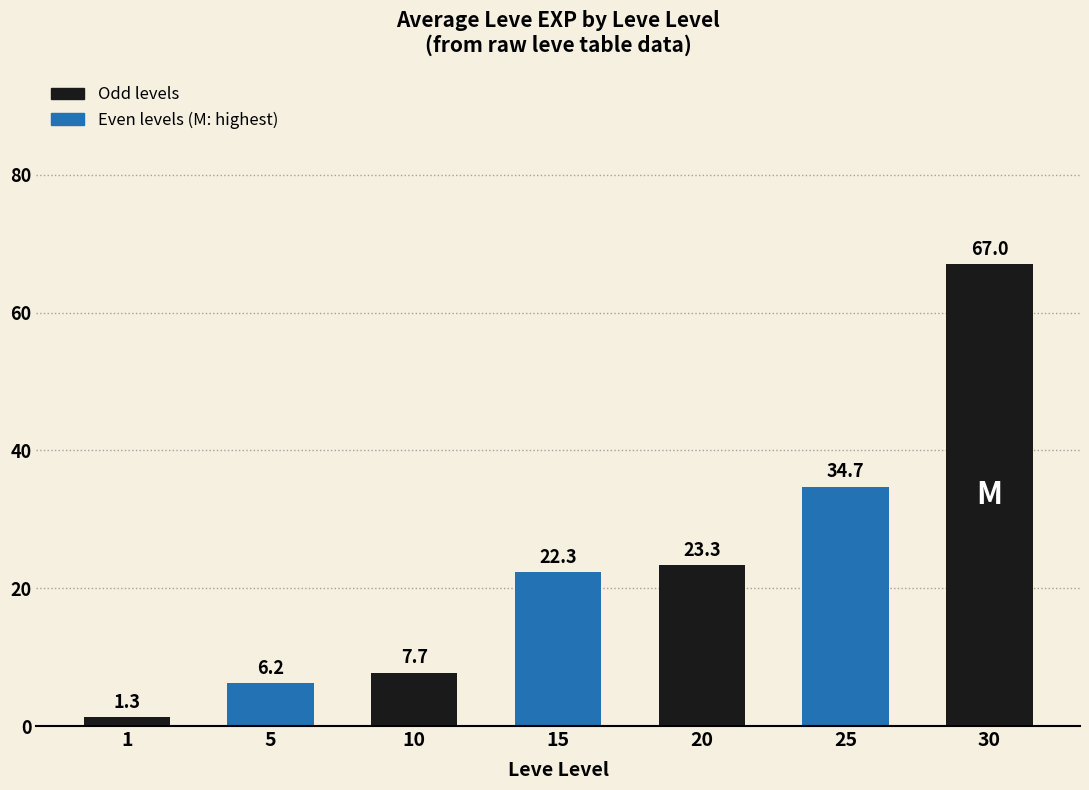

List the labels in order of value, largest first.

30, 25, 20, 15, 10, 5, 1